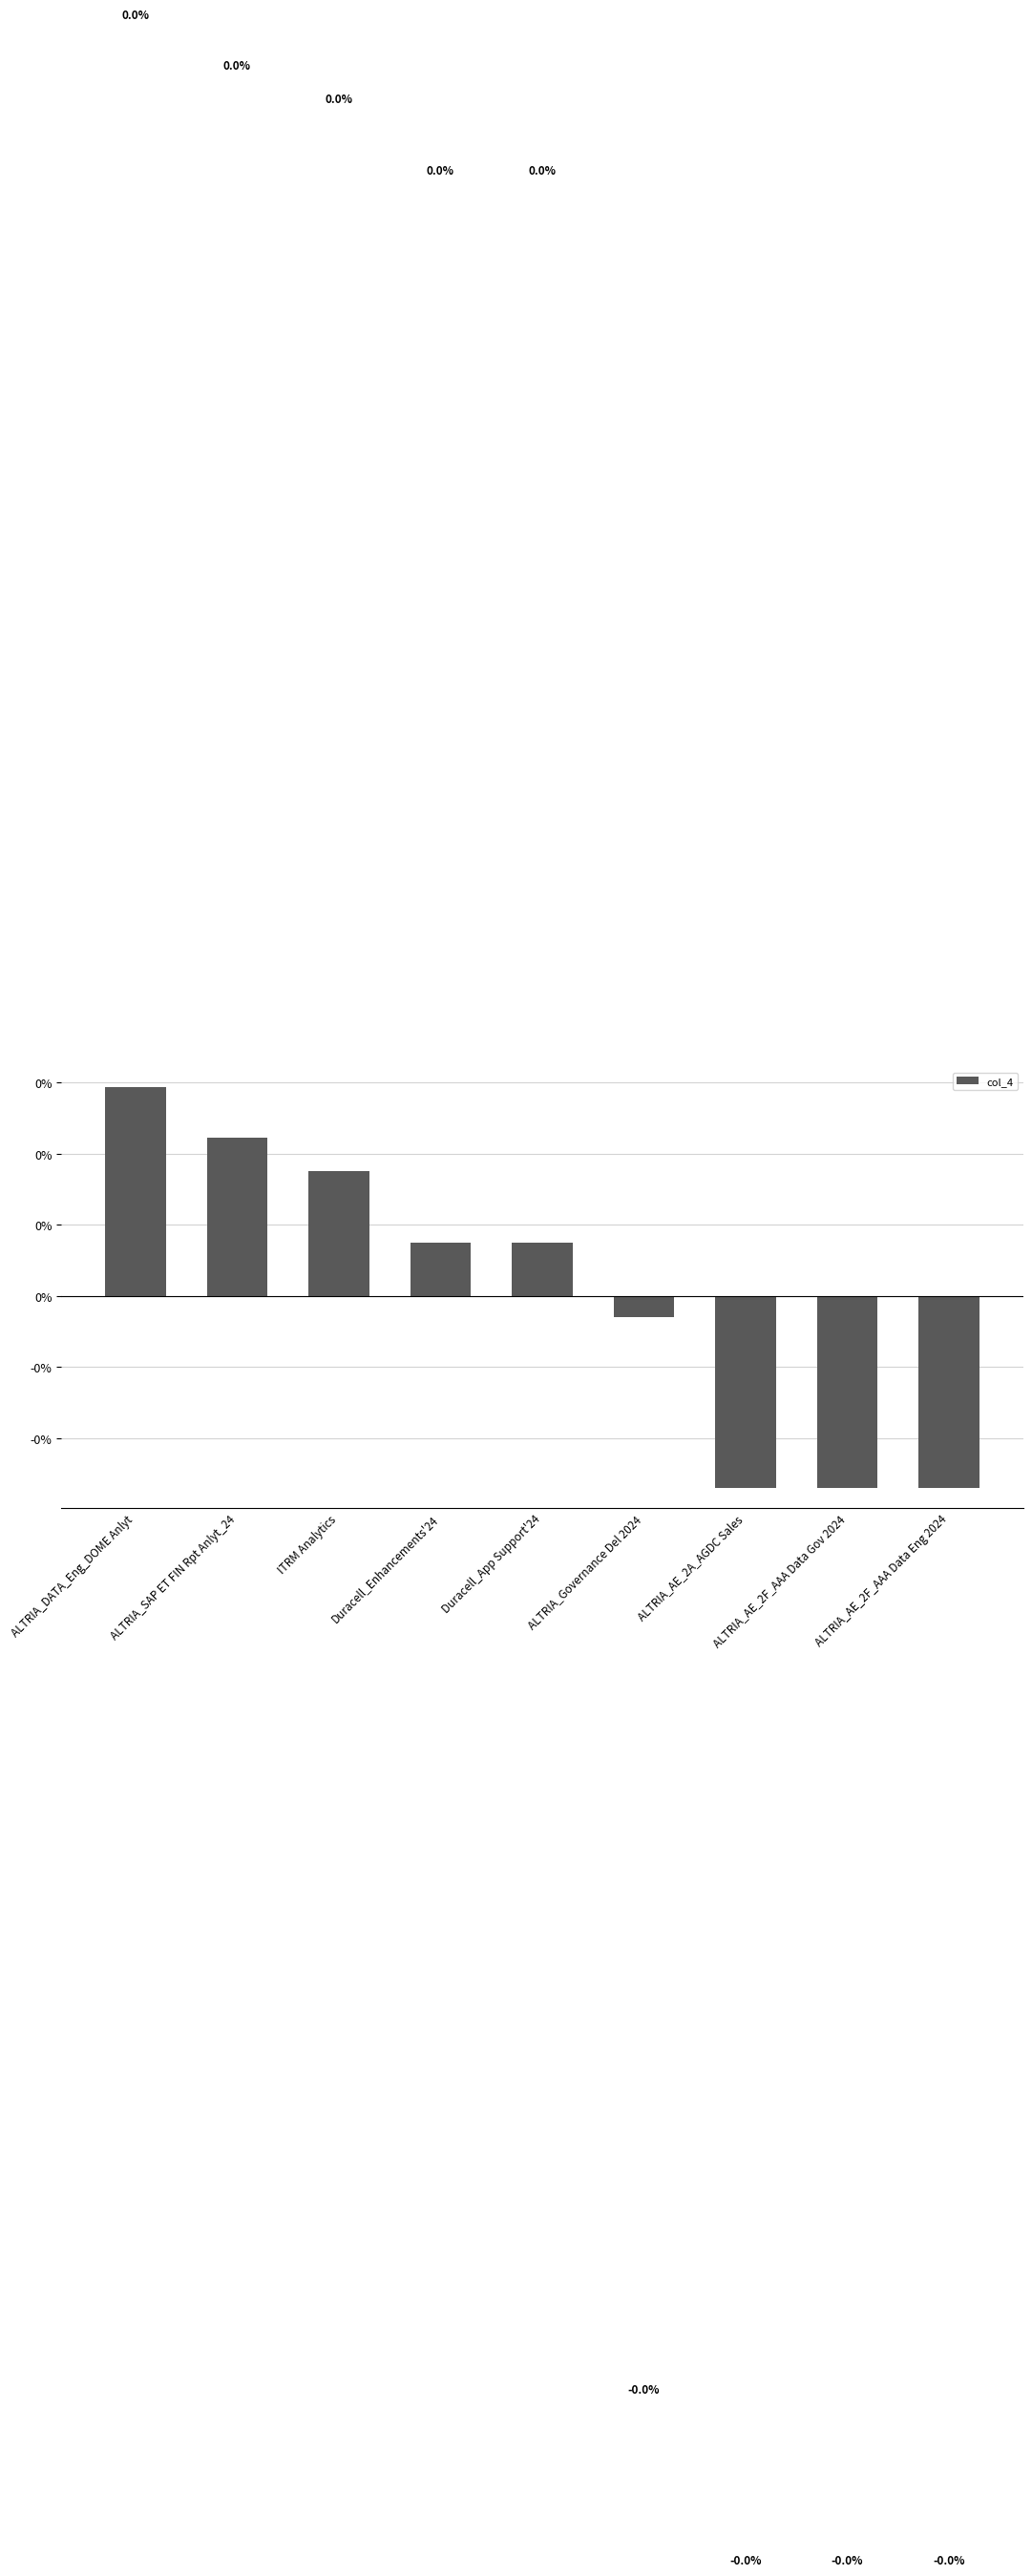

Does the chart contain stacked bars?

No